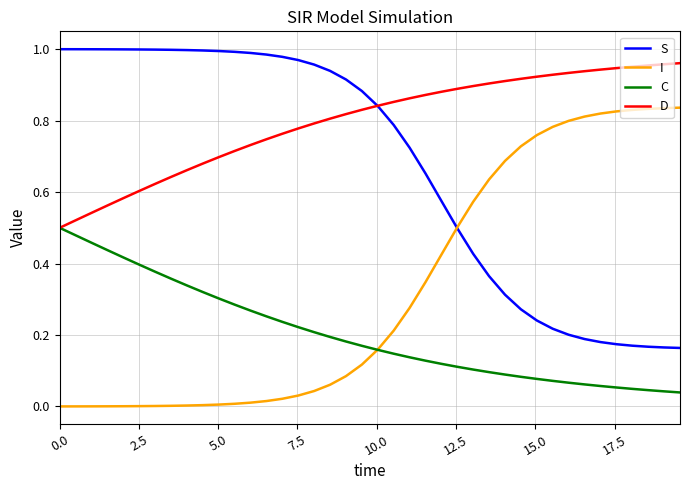

True or false: I and D cross at least once.

False